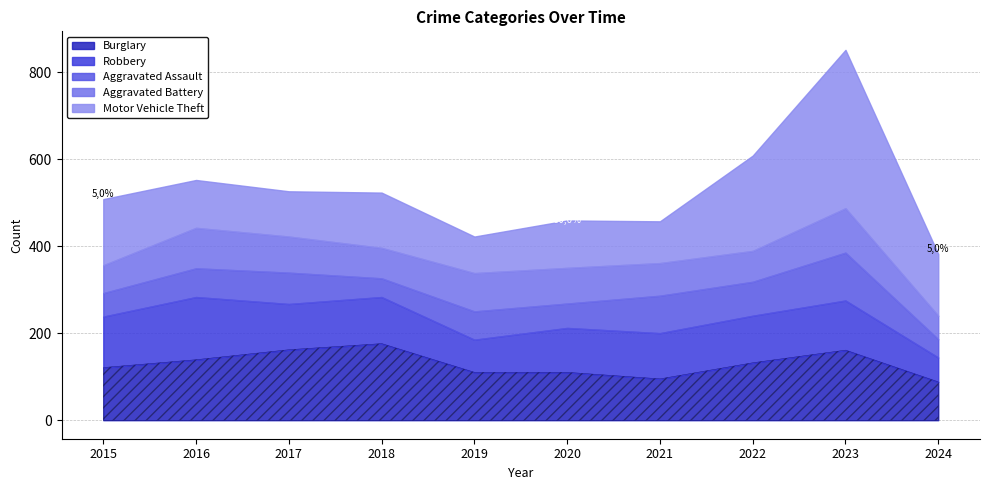

What is the highest value of the Aggravated Assault series?

110